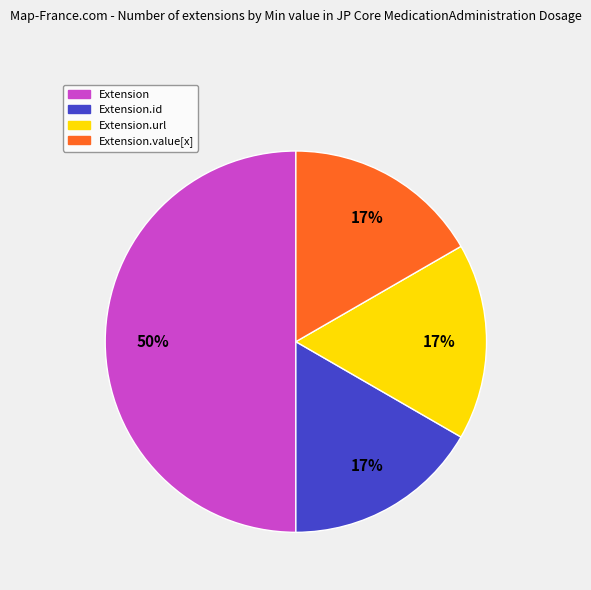

To the nearest percent, what is the difference between the largest and smallest slice percentages?

33%